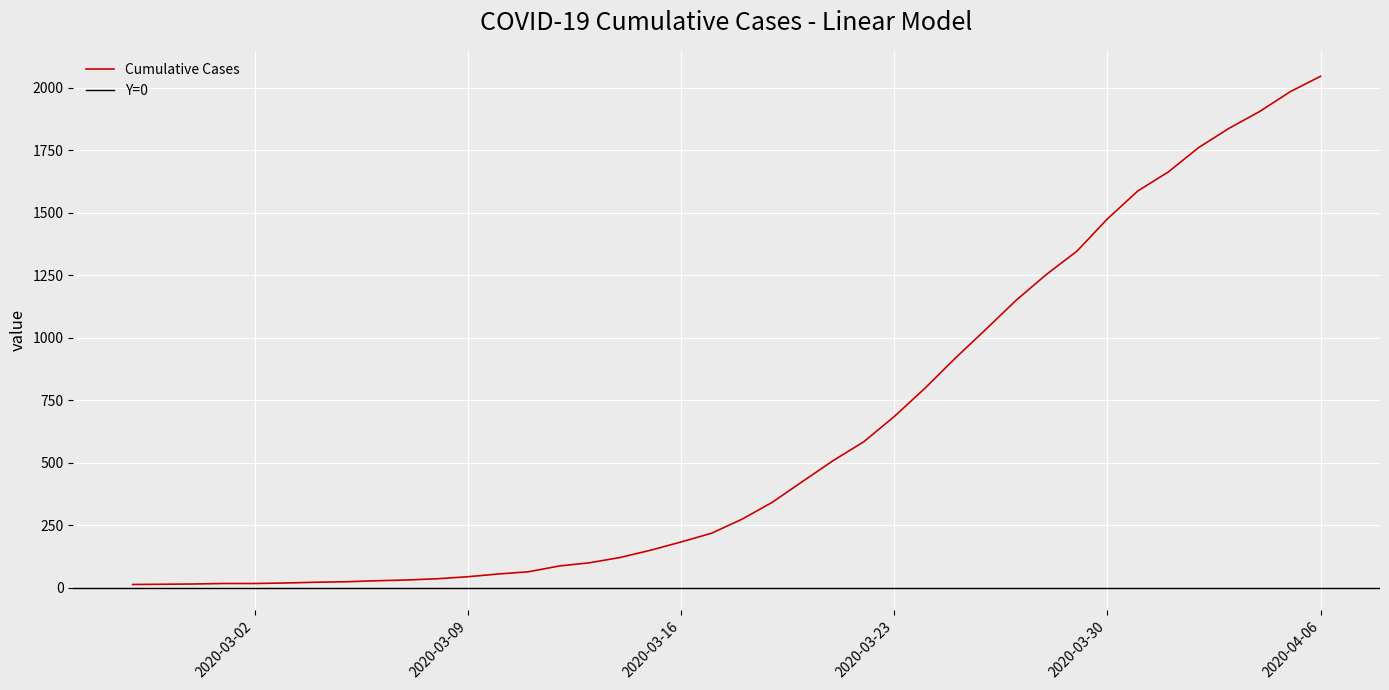

Reading left to right, transcribe all the data shown in this chart.

13	14	15	17	17	19	22	24	28	31	36	44	55	64	87	100	121	150	183	218	274	342	426	509	584	685	797	918	1033	1150	1254	1347	1476	1588	1664	1762	1839	1906	1985	2047